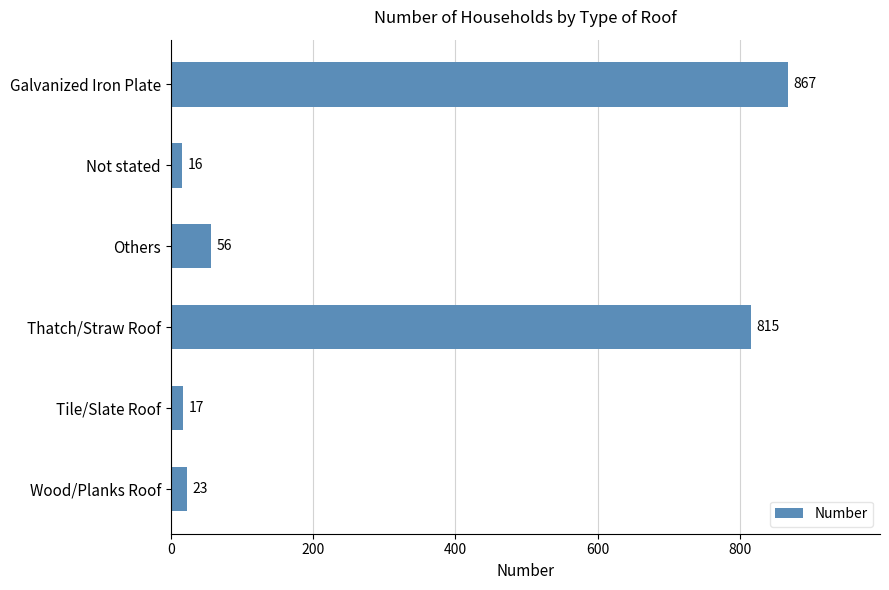

How many categories are shown in the chart?

6